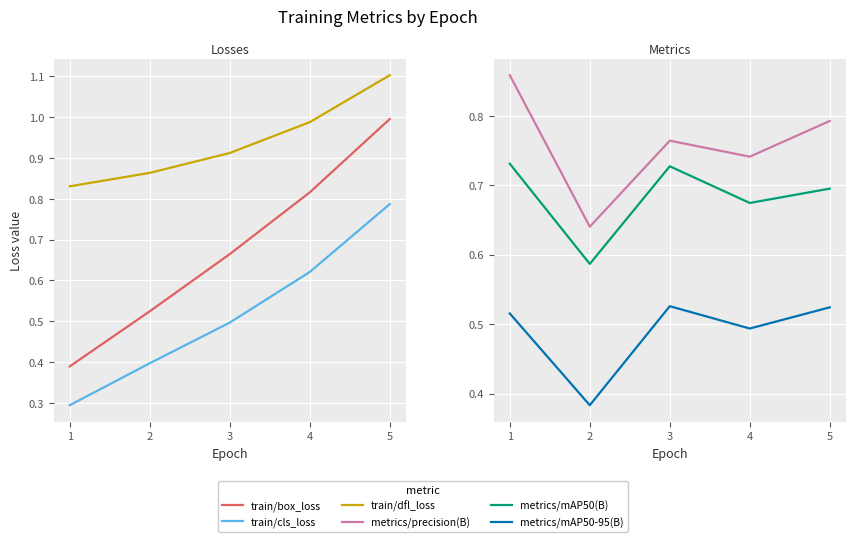

Does the chart display data point markers on the line(s)?

No